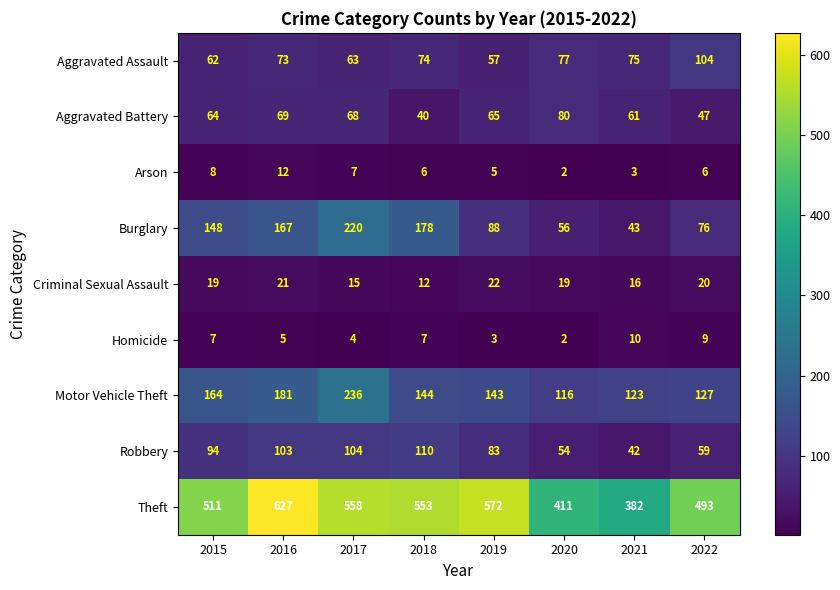

At 2017, list the series in order from largest to smallest.

Theft, Motor Vehicle Theft, Burglary, Robbery, Aggravated Battery, Aggravated Assault, Criminal Sexual Assault, Arson, Homicide